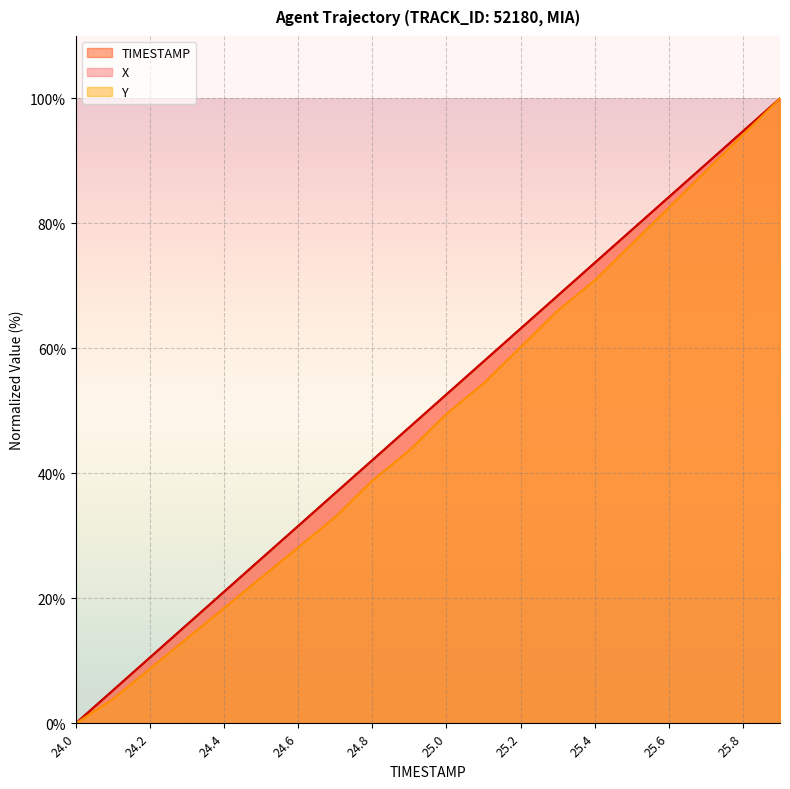

Does the chart display data point markers on the line(s)?

No